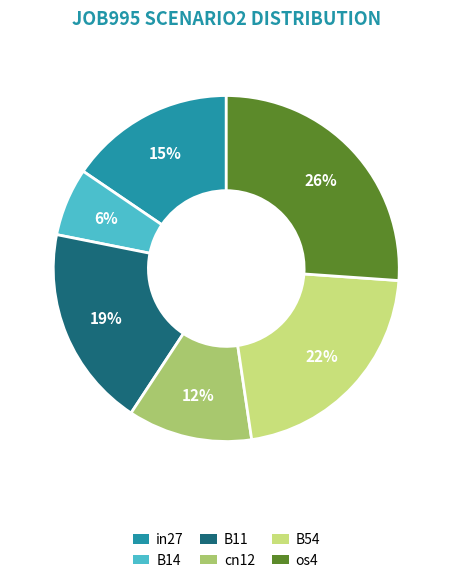

Is there any slice that represents more than half of the pie?

No